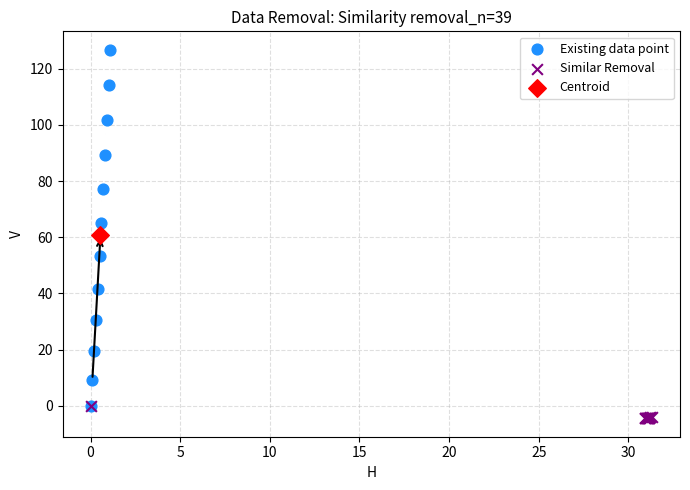

Which series reaches the minimum Y coordinate?

Similar Removal